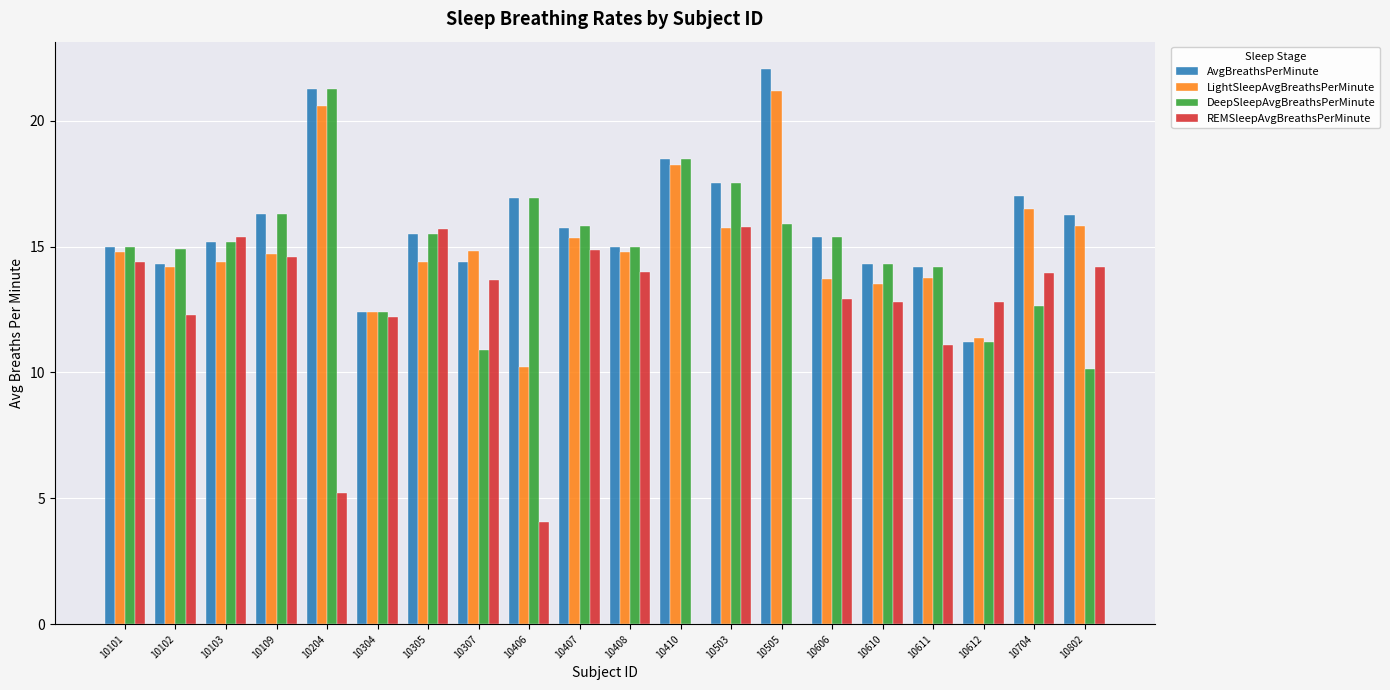

True or false: DeepSleepAvgBreathsPerMinute has a value of 6.5 at 10802.

False